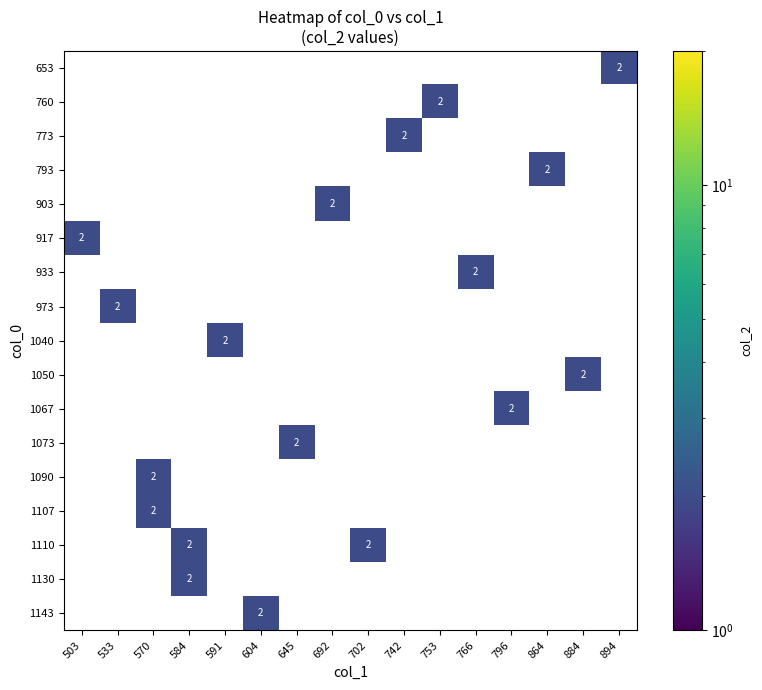

What is the greatest value displayed?

2.0